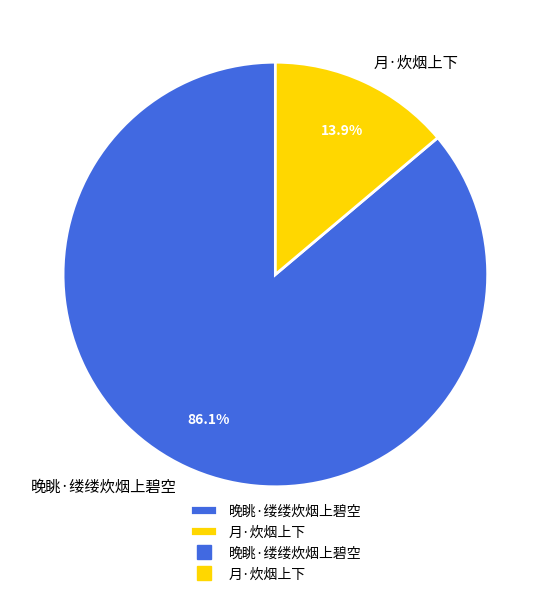

How many segments does this pie chart have?

2